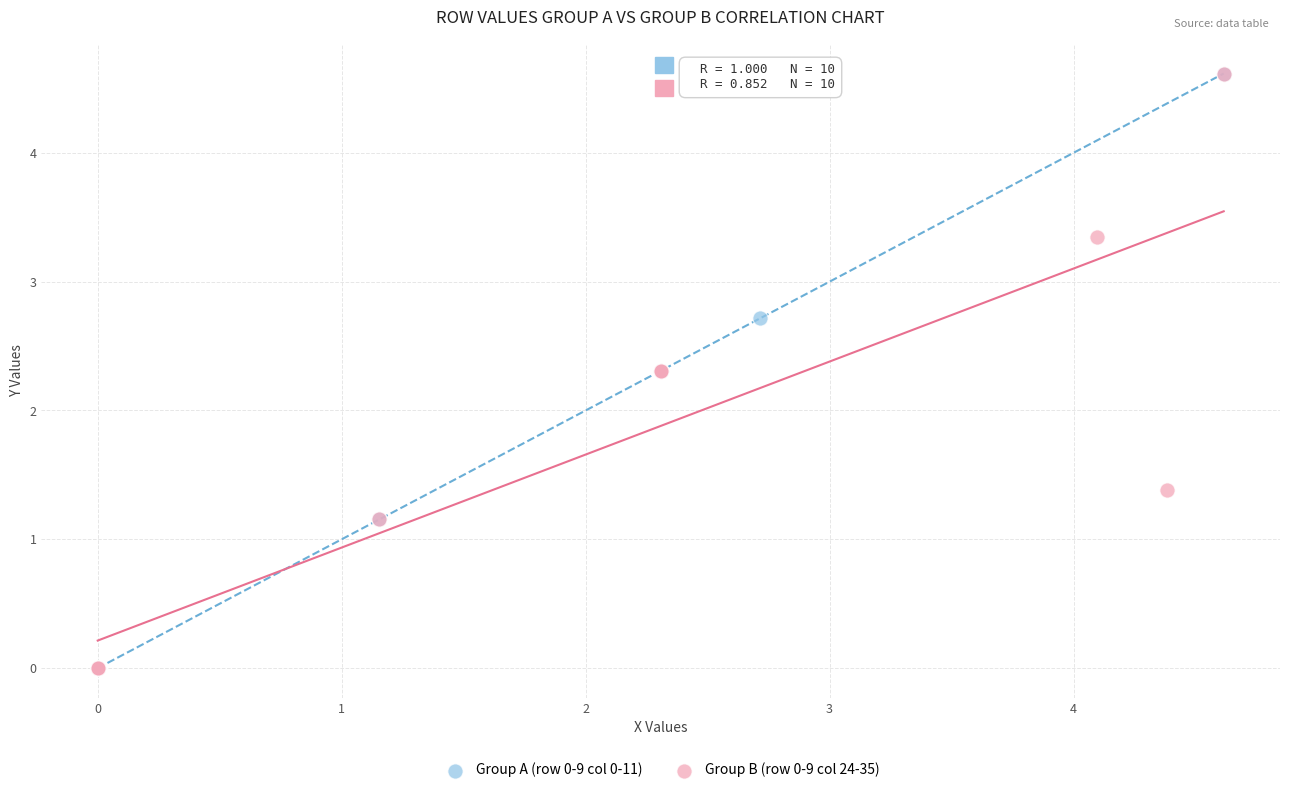

What are all the series names shown in the legend?

Group A (row 0-9 col 0-11), Group B (row 0-9 col 24-35)